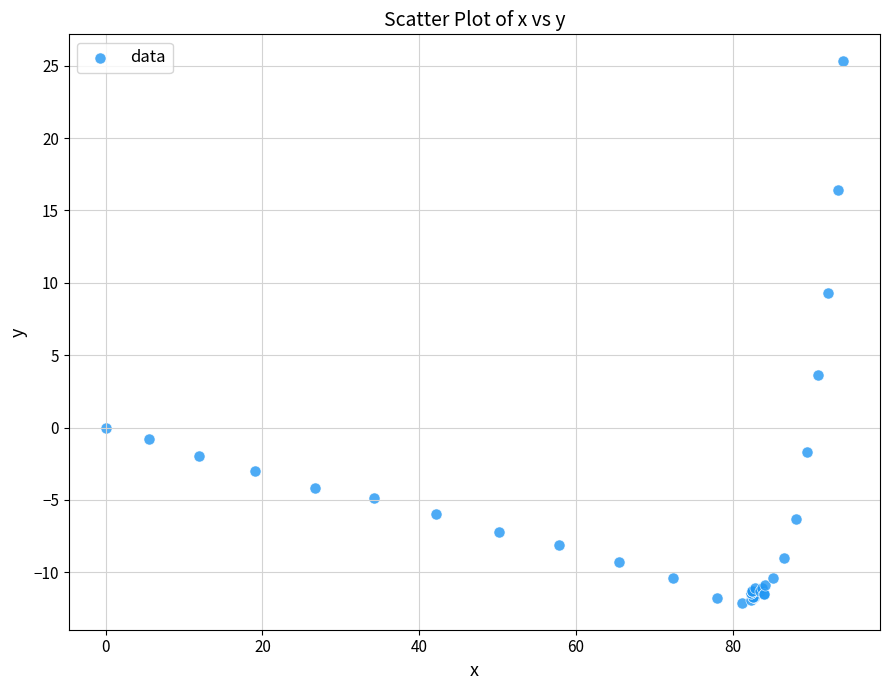

What Y value in the scatter plot is closest to 6?

3.6